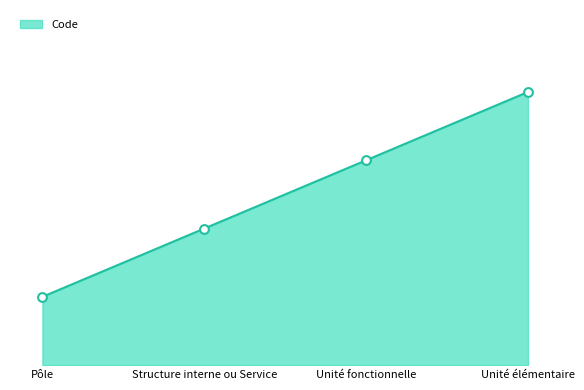

Between Pôle and Unité fonctionnelle, which is larger?

Unité fonctionnelle